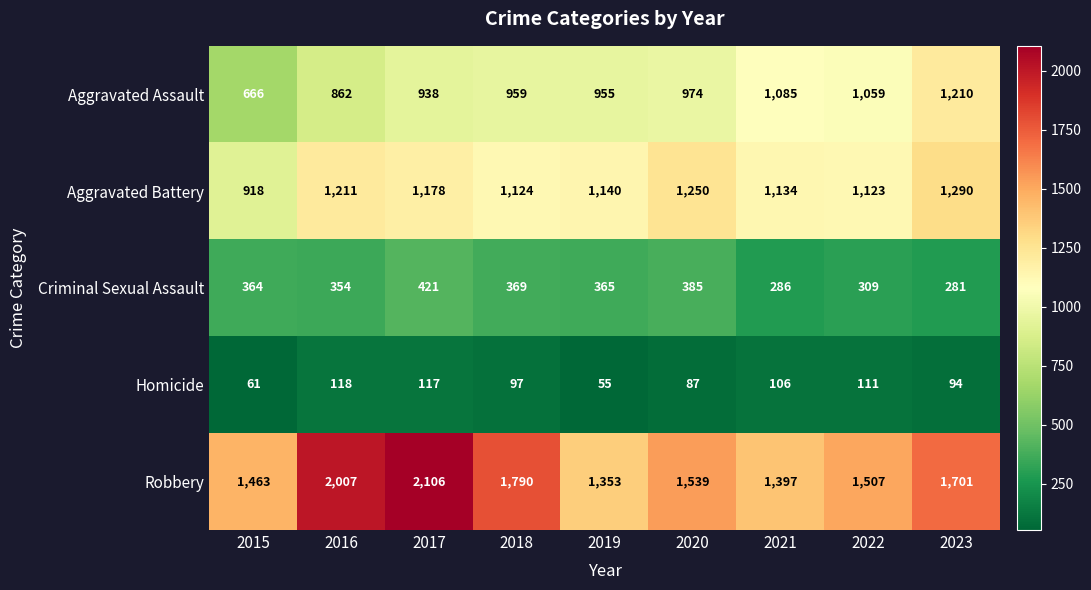

Which category has the highest value across all series?

2017